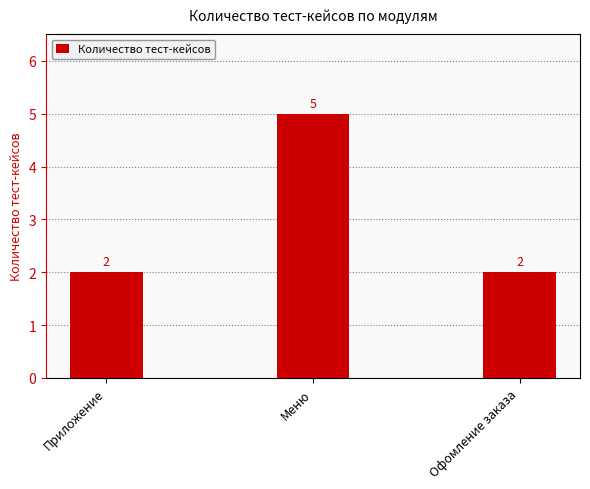

What position from the right is Приложение?

3